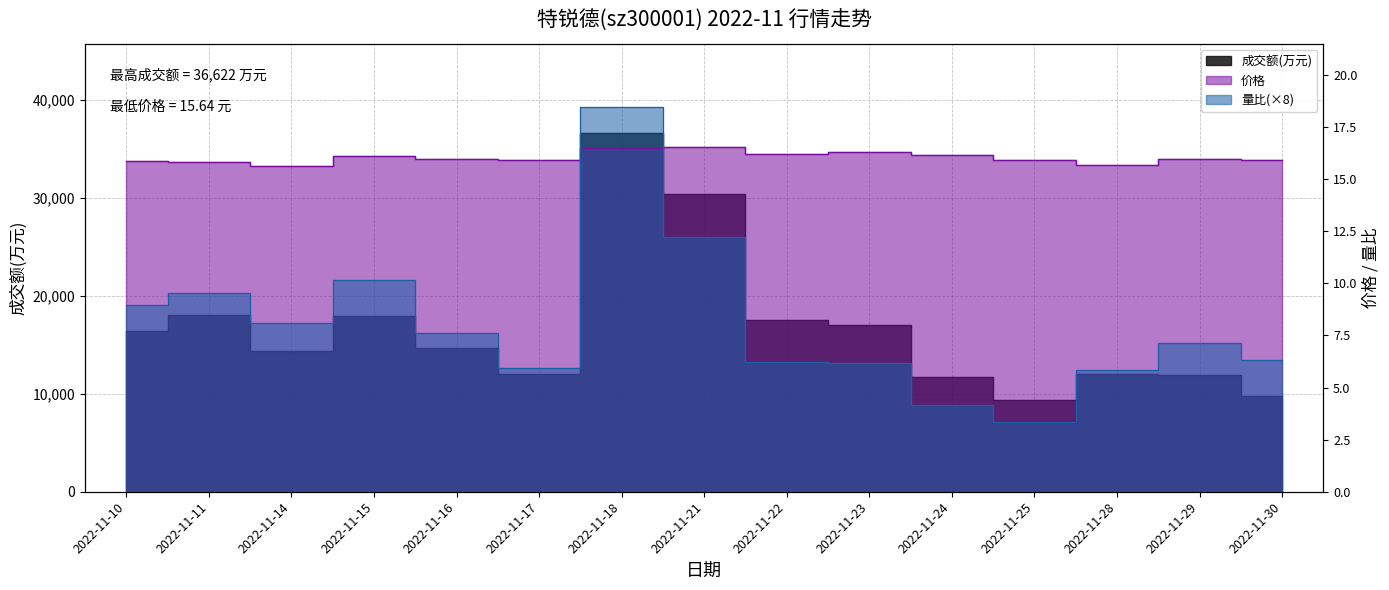

Where is the first local maximum for 量比?

2022-11-11